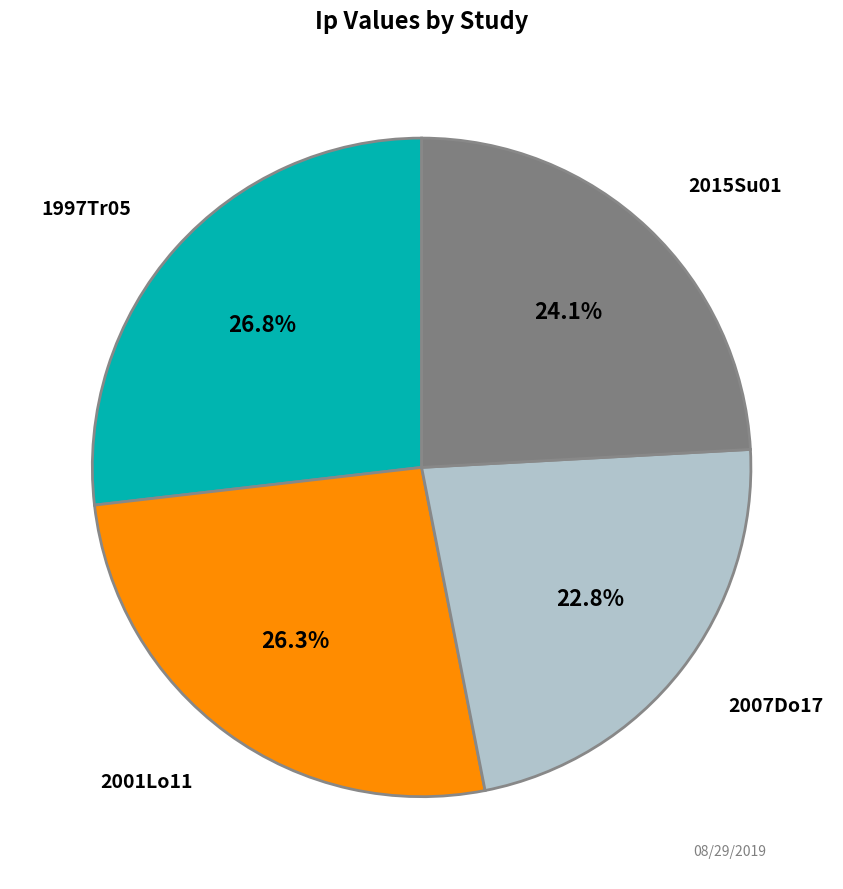

How many segments does this pie chart have?

4